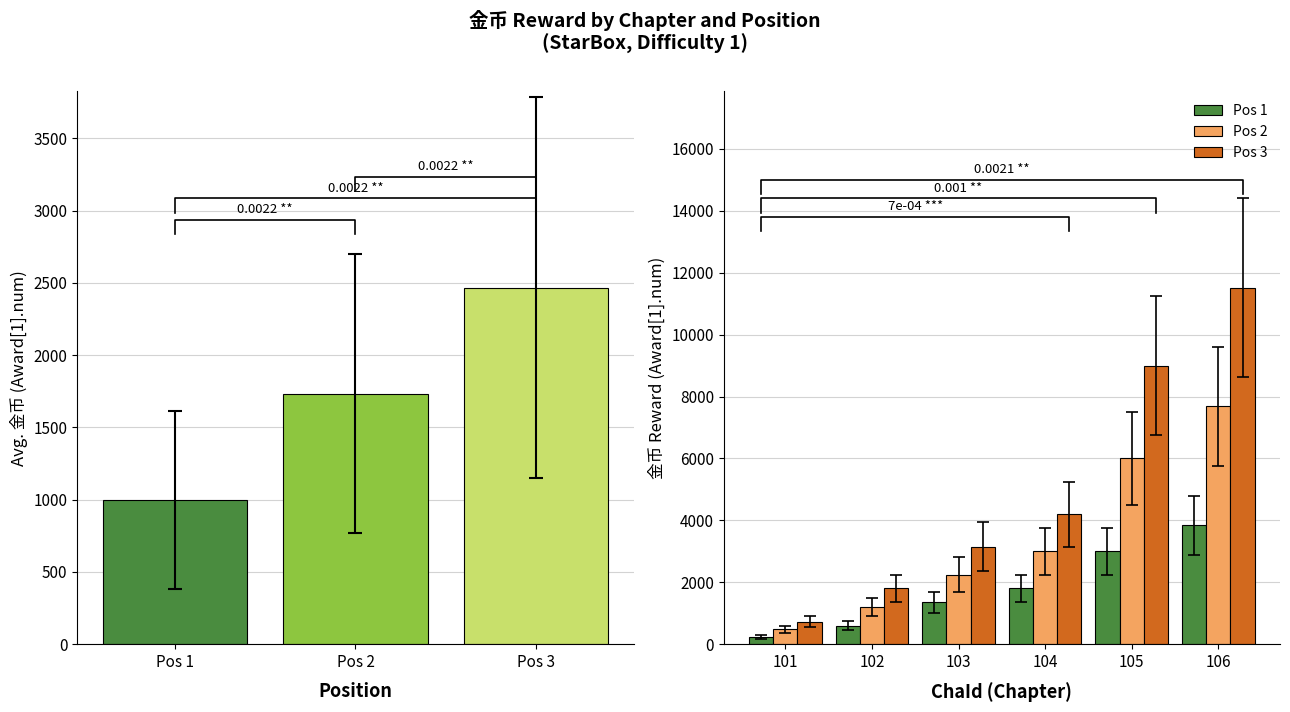

True or false: Pos 1 has a value of 2678 at 104.

False